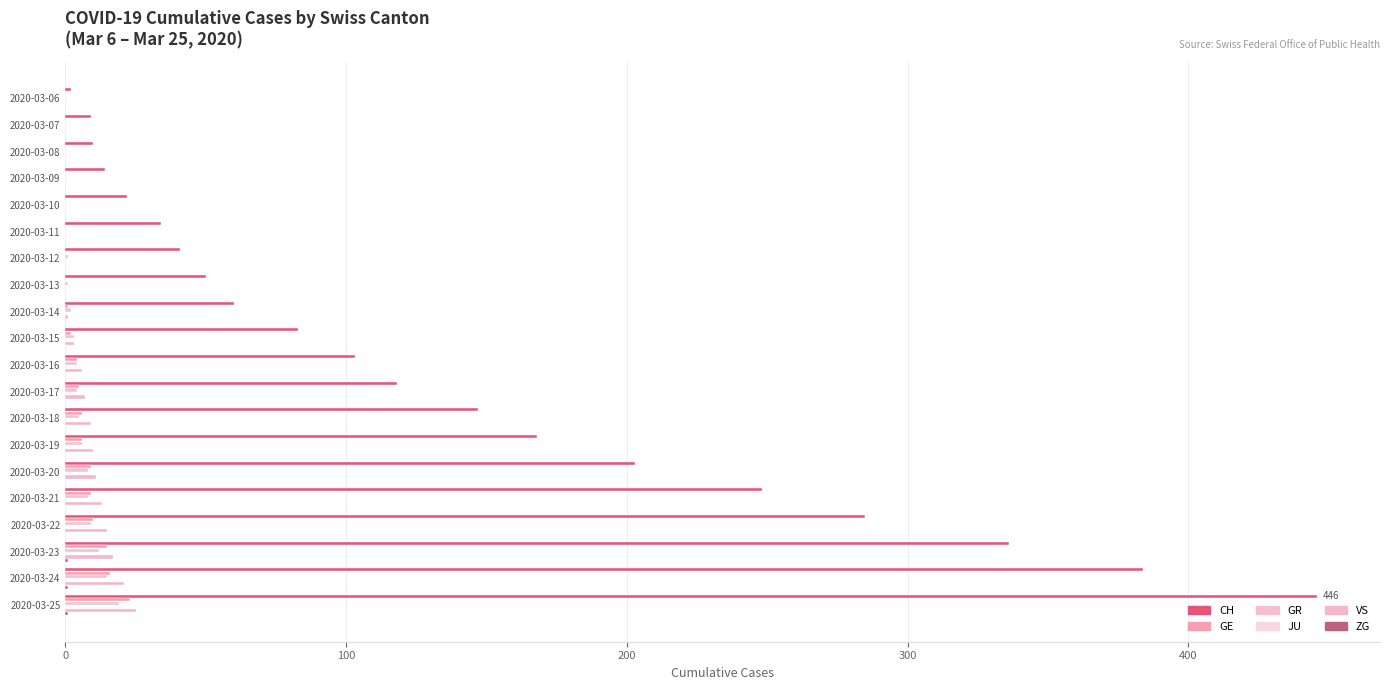

At how many categories does at least one series exceed 54?

12